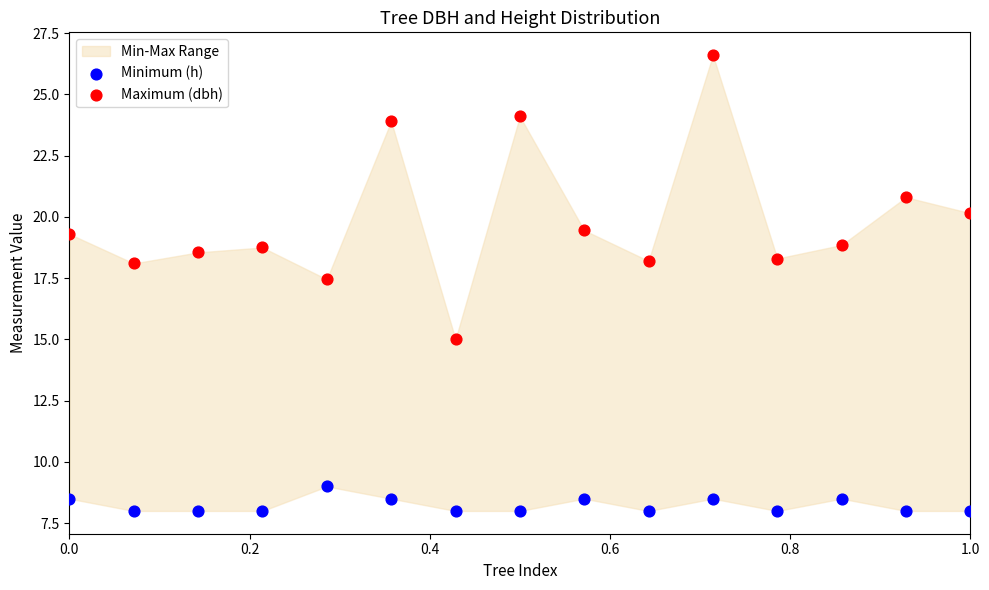

Which series has the widest spread of Y values?

Maximum (dbh)